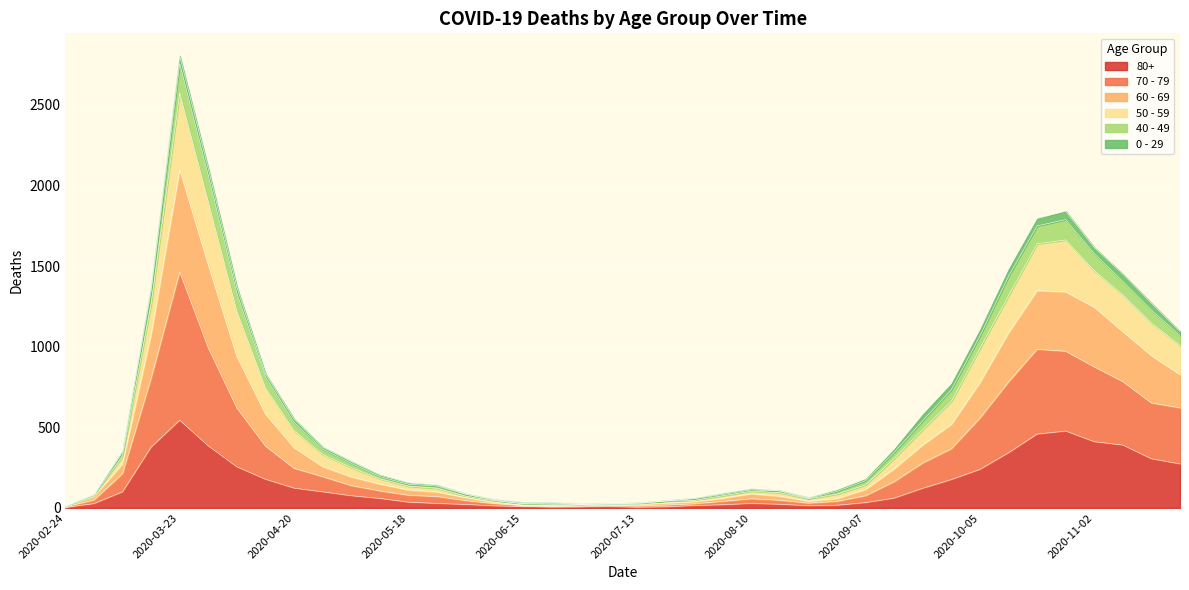

What is the lowest value of the 70 - 79 series?

9